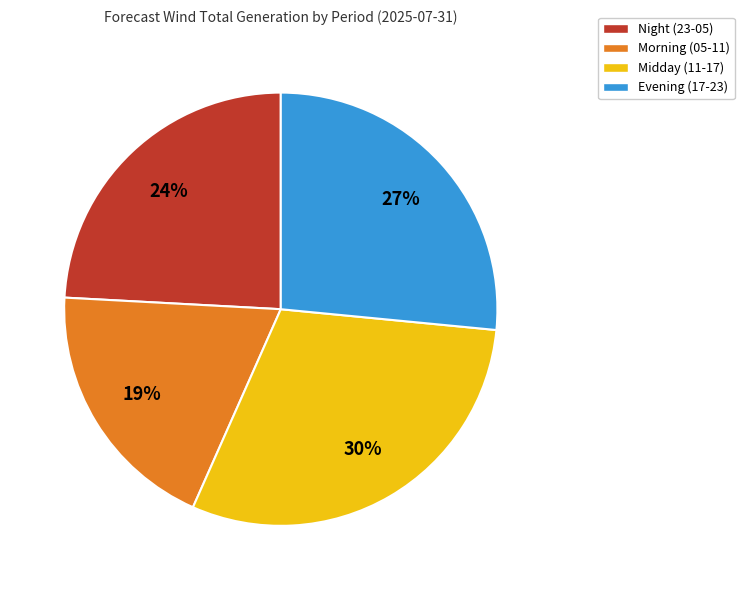

Which category has the smallest portion of the pie?

Morning (05-11)